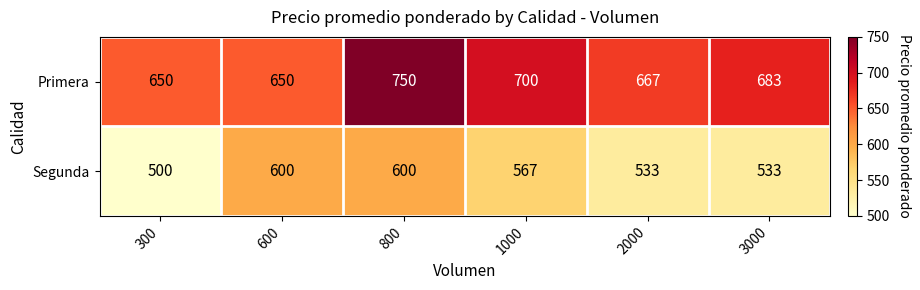

What is the sum of the Segunda values at 1000 and 2000?

1100